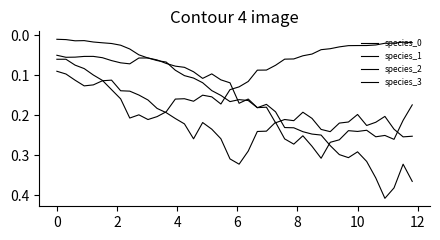

How many lines are shown in the chart?

4